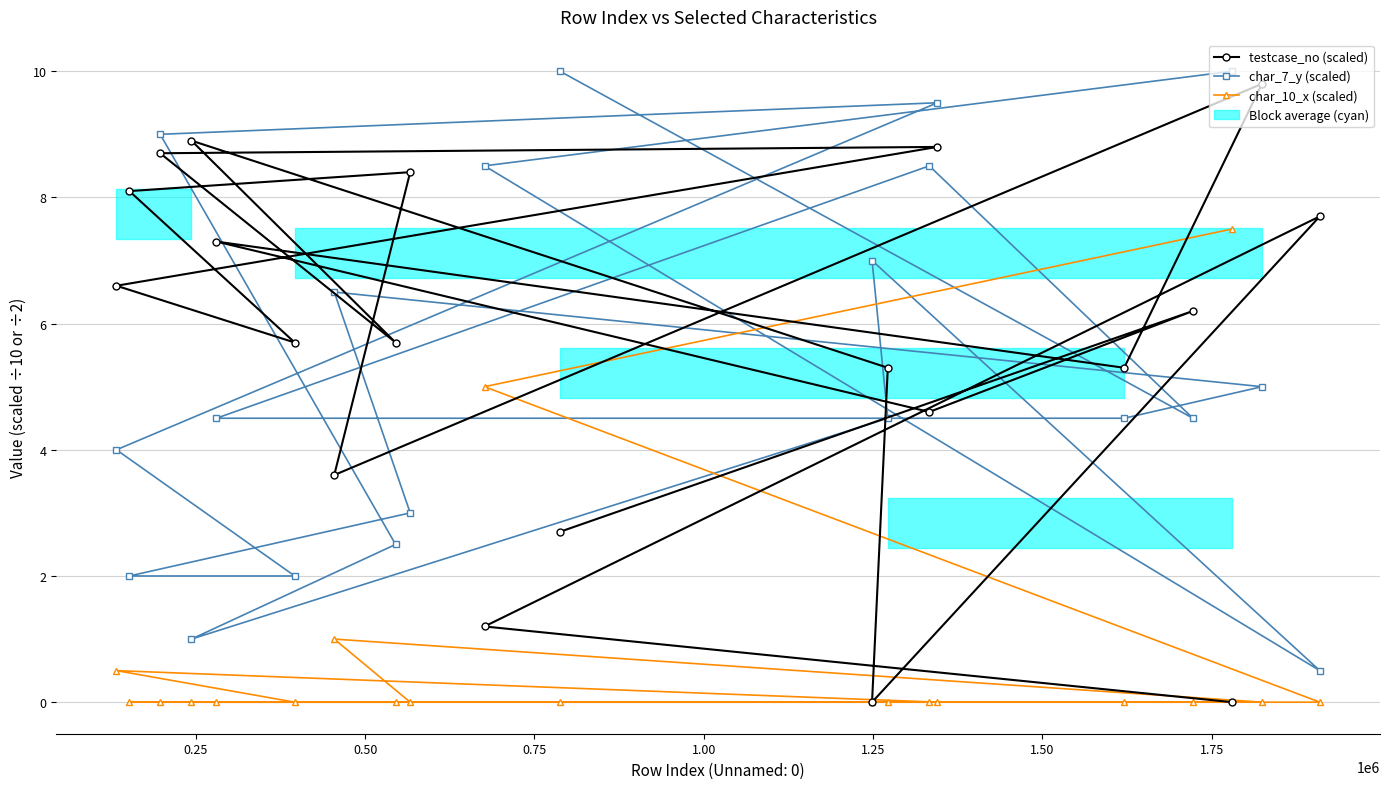

What is the difference between the second highest and minimum values in the char_10_x (scaled) series?

5.0